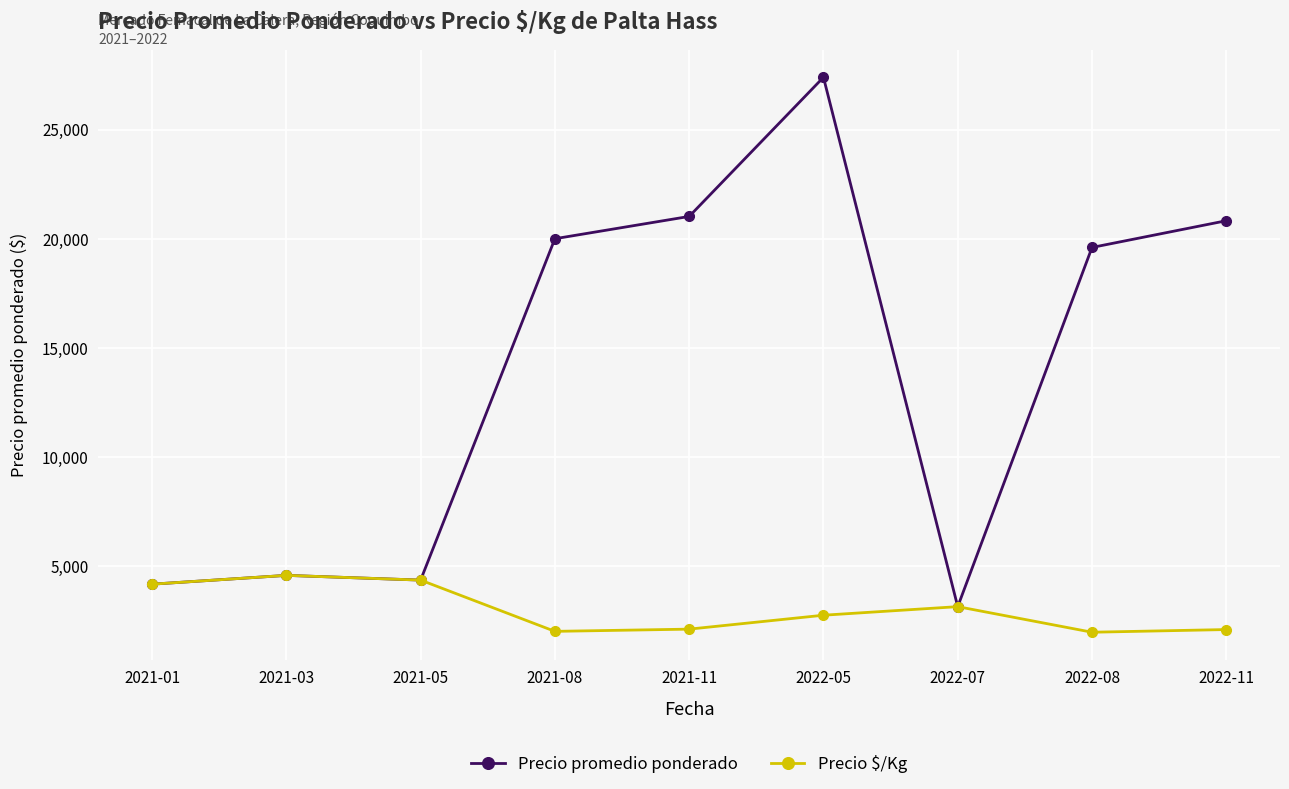

At 2022-08, list the series in order from smallest to largest.

Precio $/Kg, Precio promedio ponderado